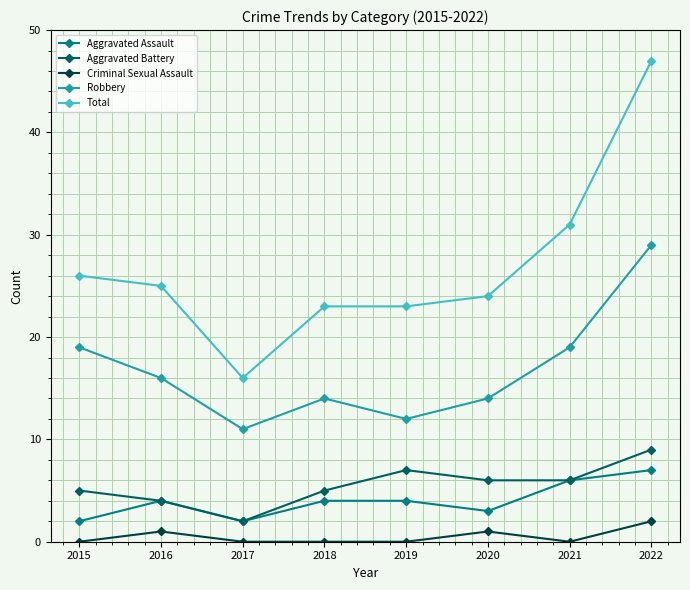

True or false: Robbery has more than 1 points higher than both neighbors.

False